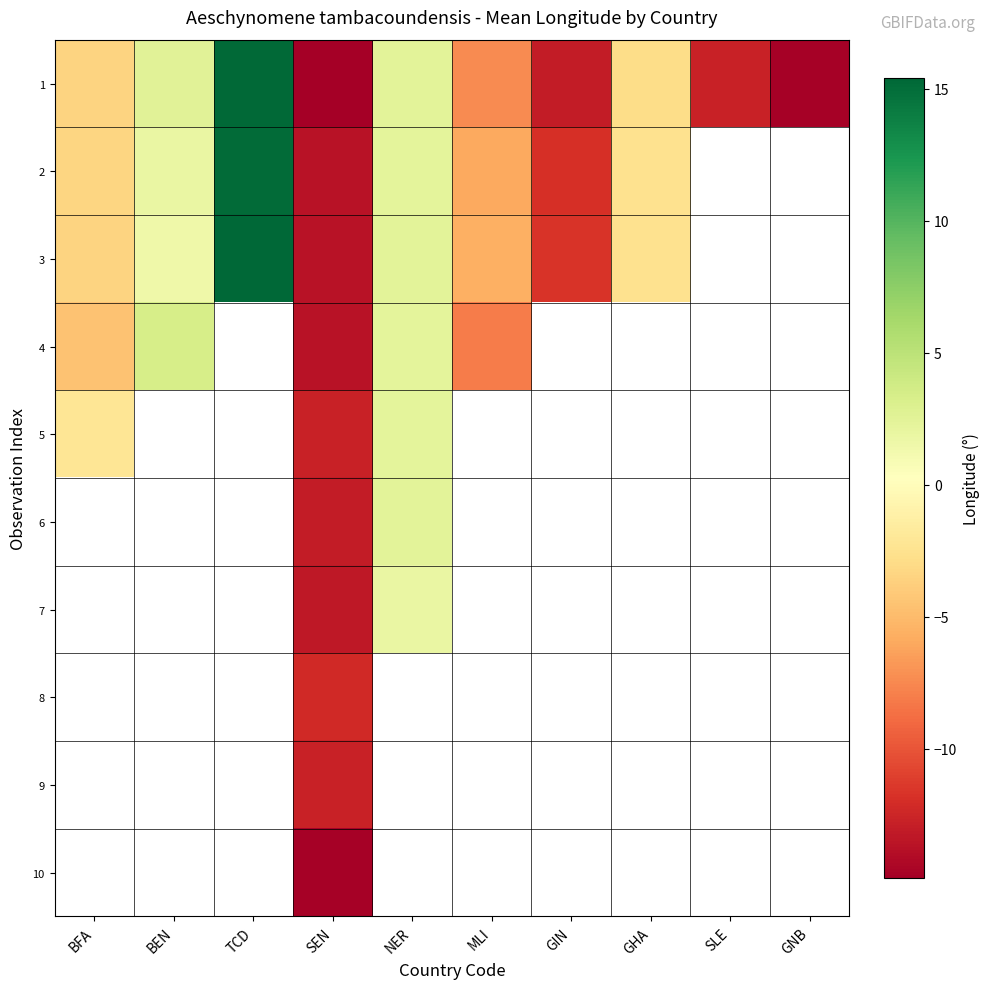

How many data points in 1 are above -3?

4